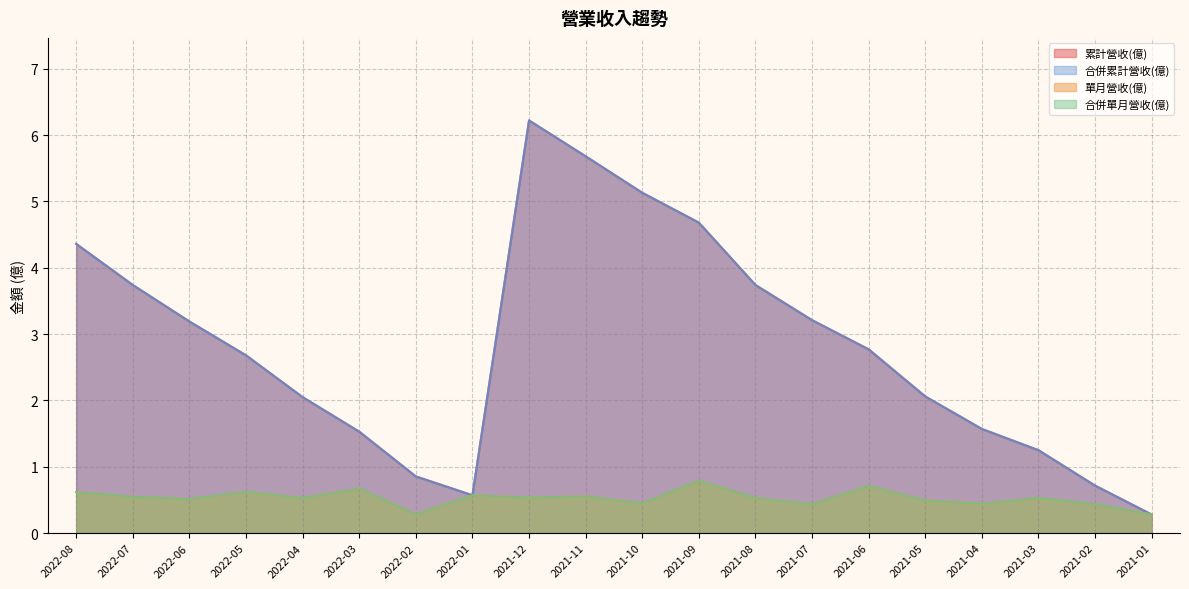

What is the average value of the 累計營收(億) series?

2.8